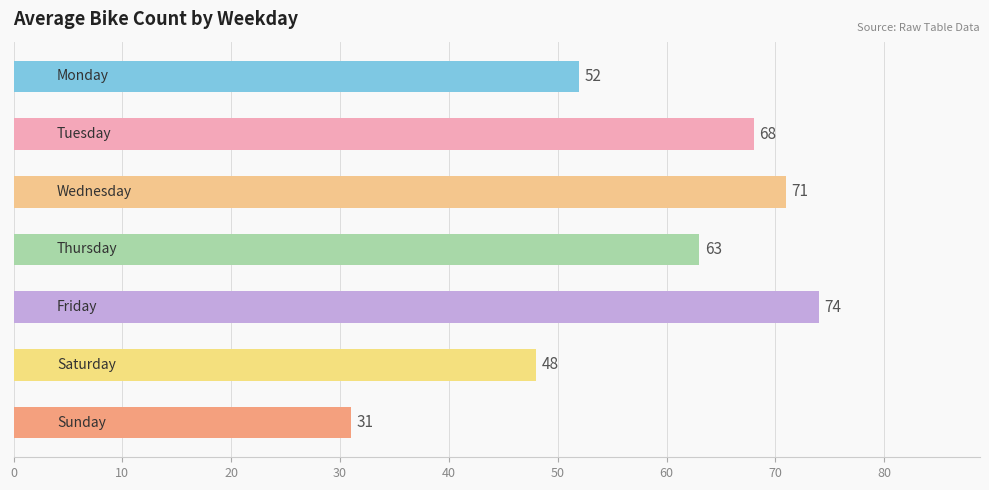

Reading bottom to top, transcribe all the data shown in this chart.

31	48	74	63	71	68	52